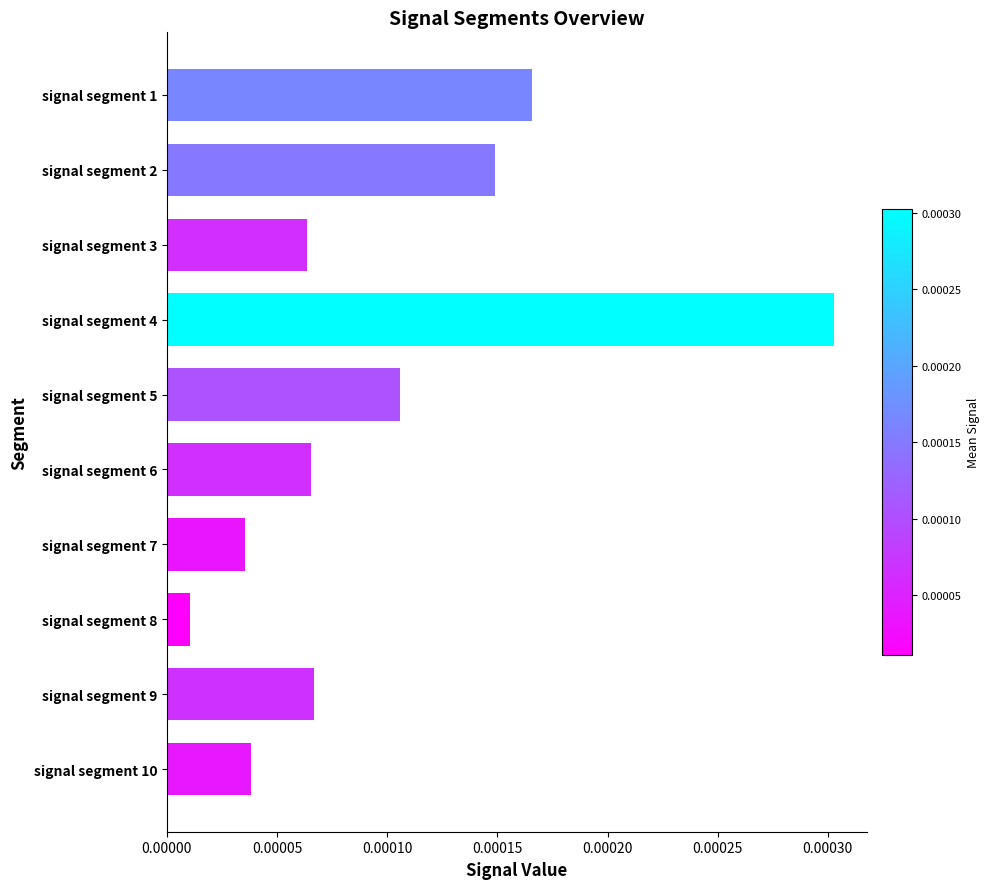

At which category does the chart reach its minimum across all series?

signal segment 8